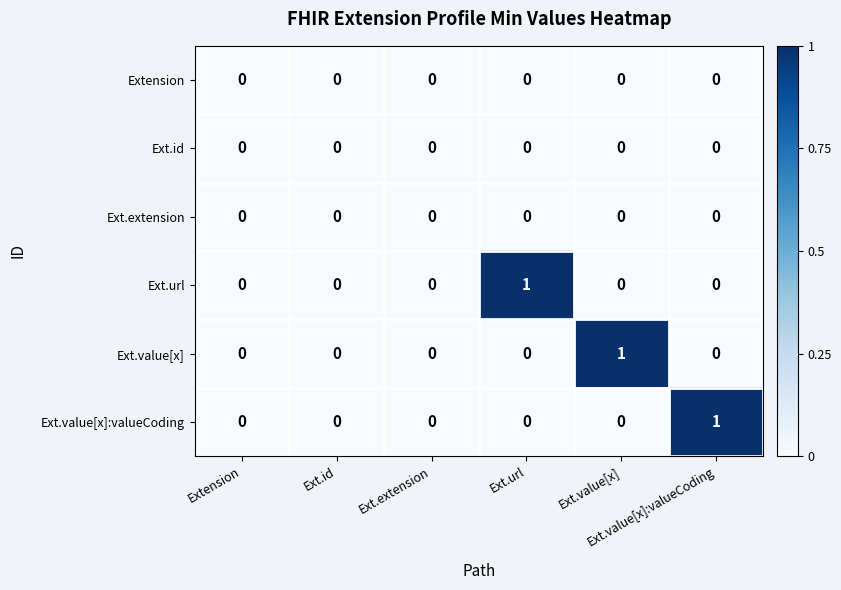

How many categories are shown in the chart?

6